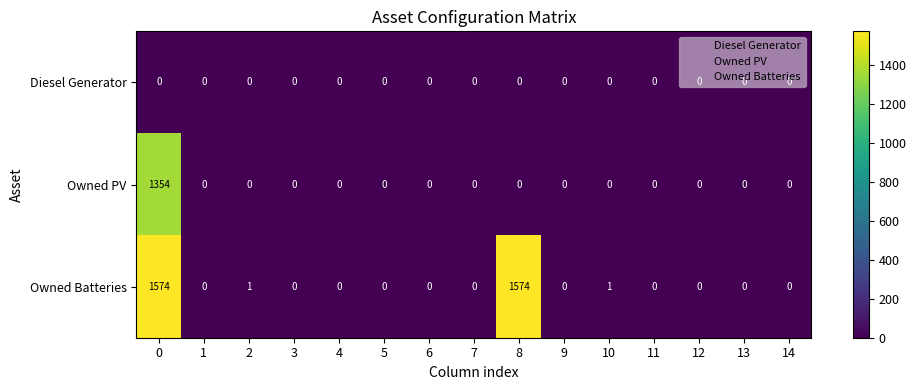

What is the difference between the second highest and minimum values in the Owned Batteries series?

1574